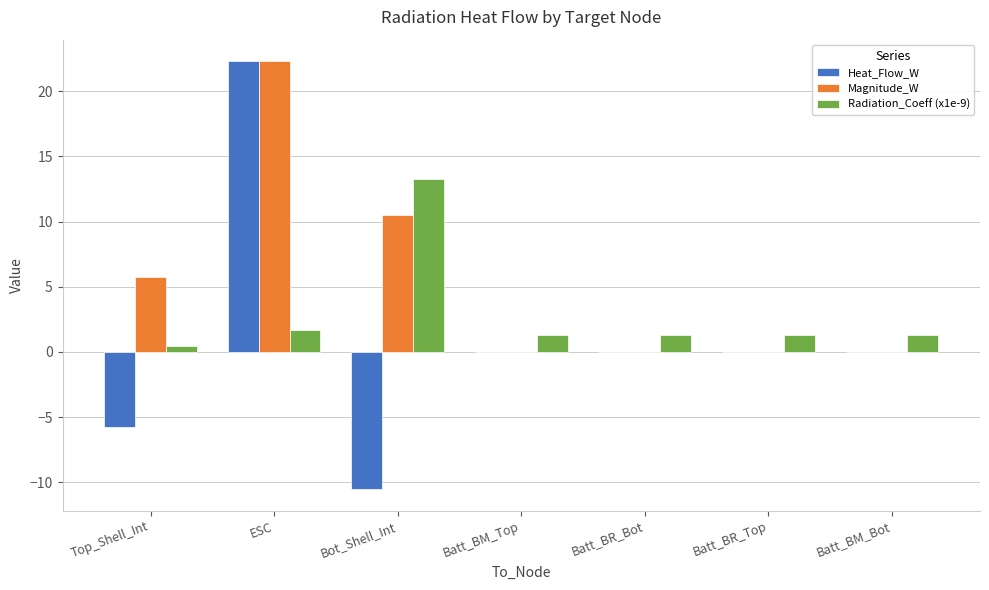

Which category has the highest value in the Heat_Flow_W series?

ESC